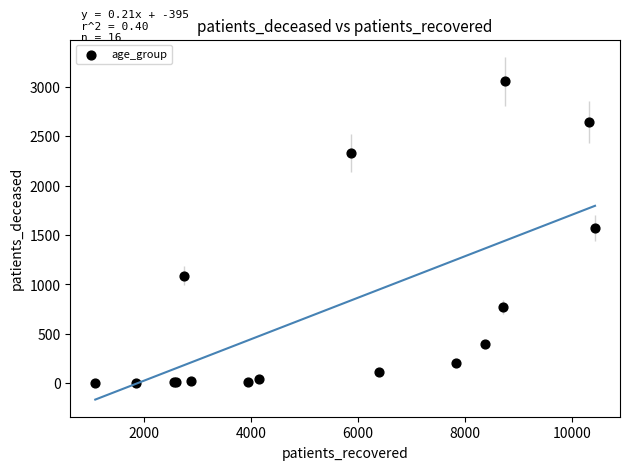

What Y value in the scatter plot is closest to 1528?

1567